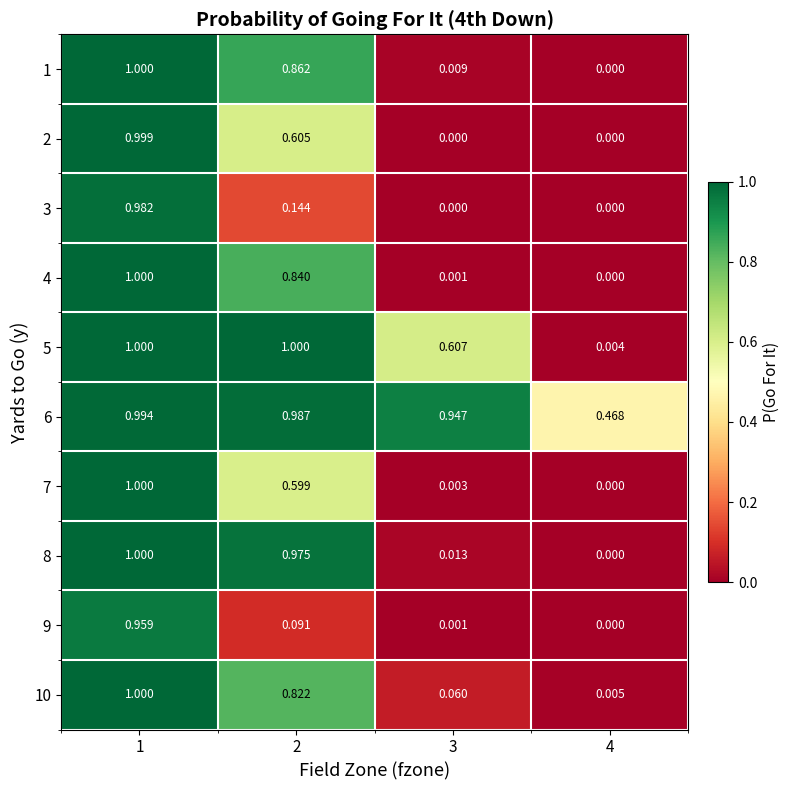

At how many categories does at least one series exceed 0?

4